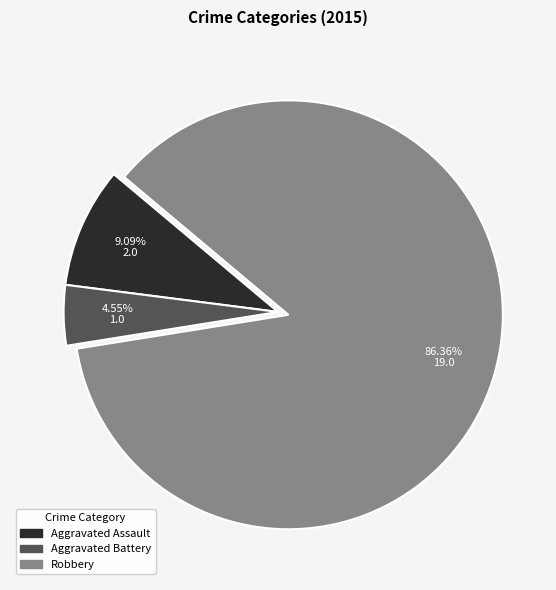

Is there any slice that represents more than half of the pie?

Yes